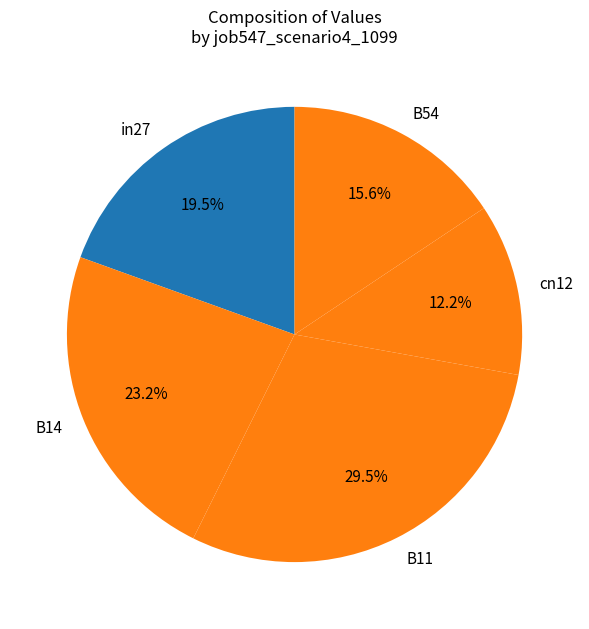

What is the largest slice in the pie chart?

B11